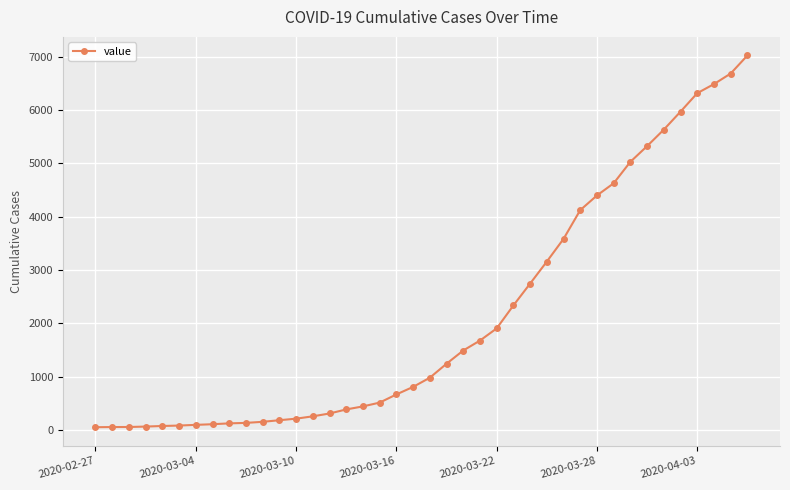

What is the sum of all values?

85621